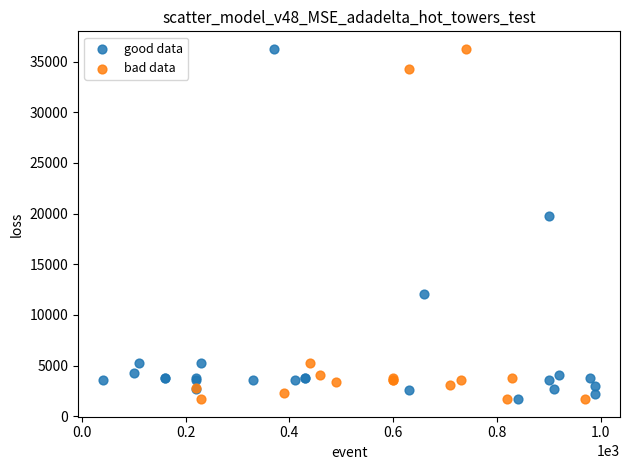

What are all the series names shown in the legend?

good data, bad data